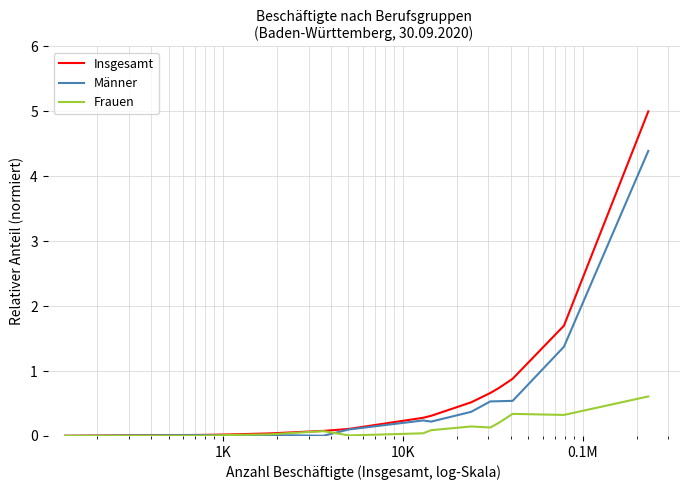

Which series has the largest range (max minus min)?

Insgesamt